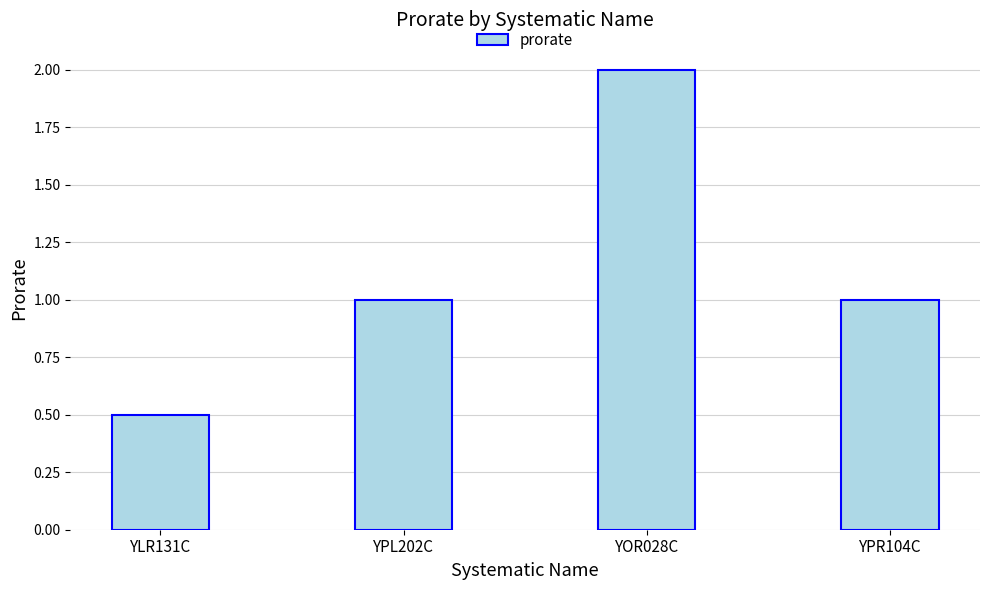

How many categories are shown in the chart?

4